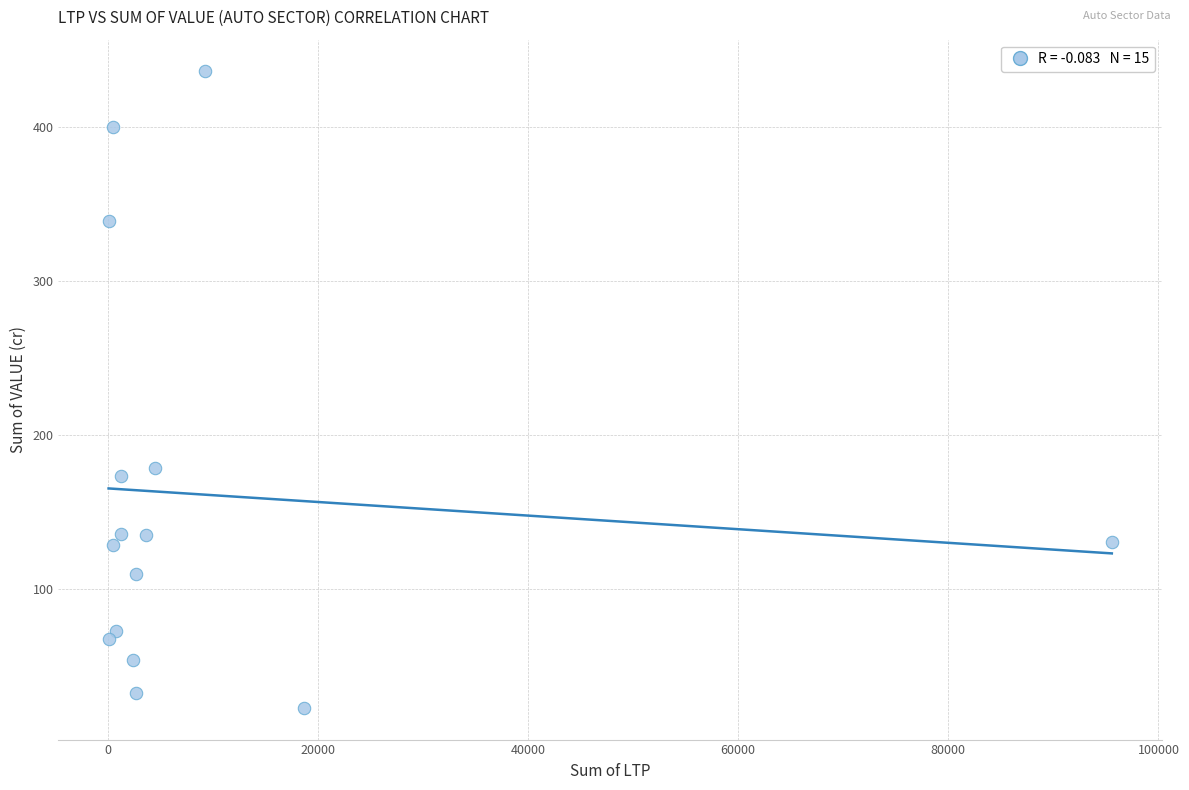

What Y value in the scatter plot is closest to 229?

179.0